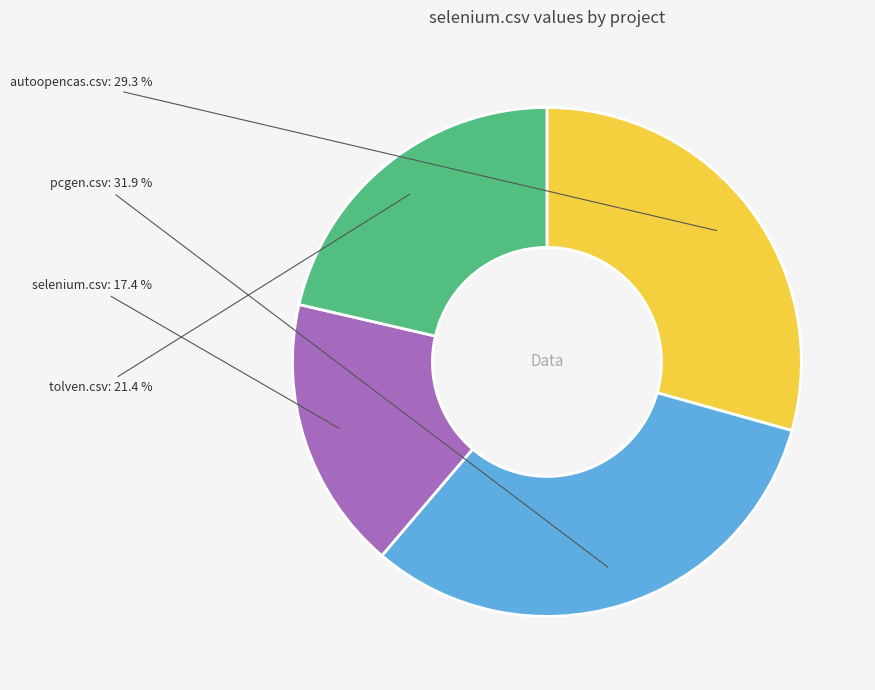

To the nearest percent, what is the difference between the largest and smallest slice percentages?

14%